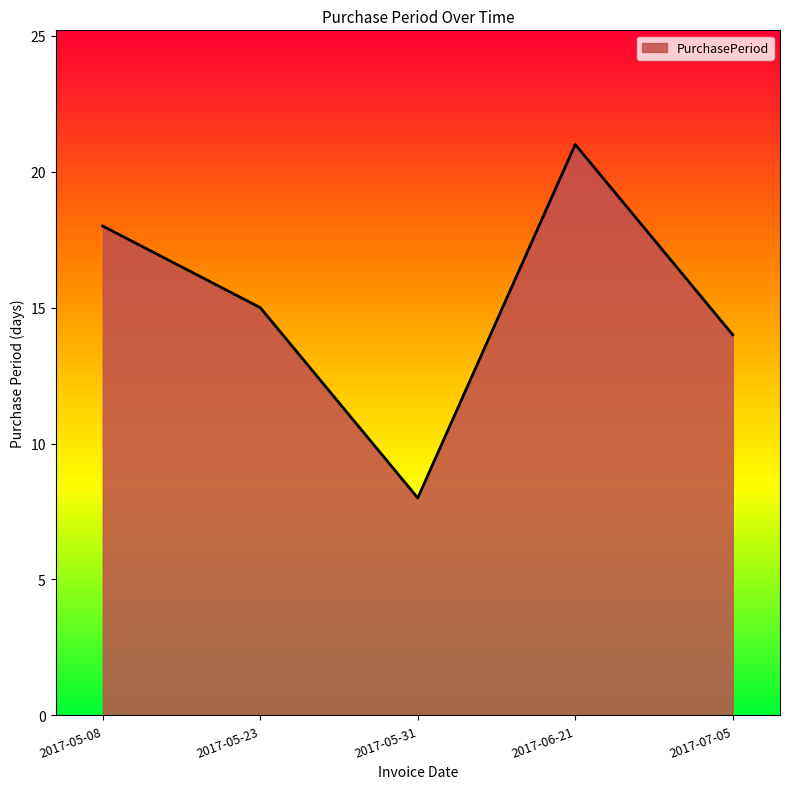

Is it true that the value at 2017-05-08 is 6?

False